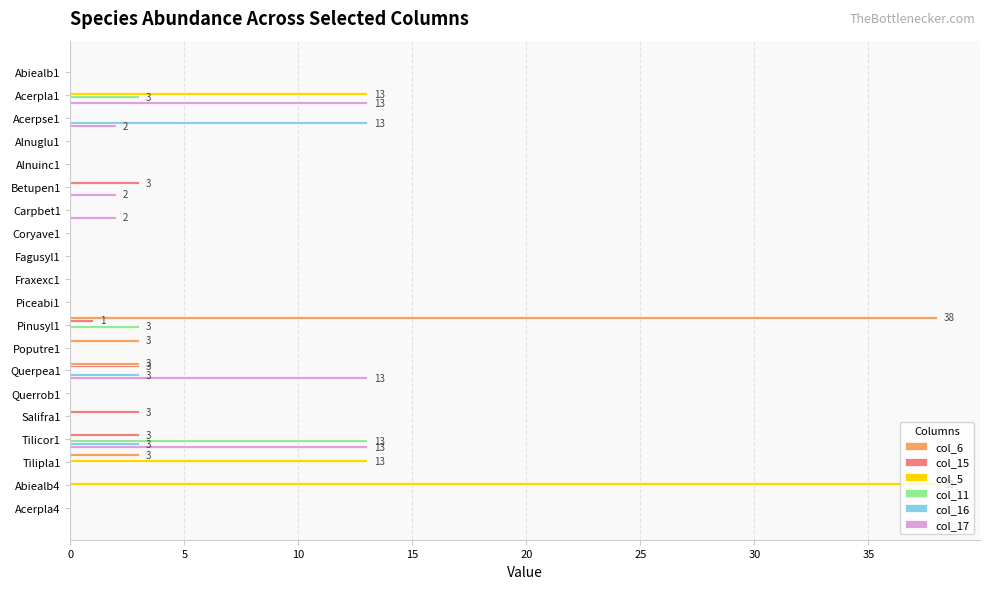

What is the sum of all col_17 values?

45